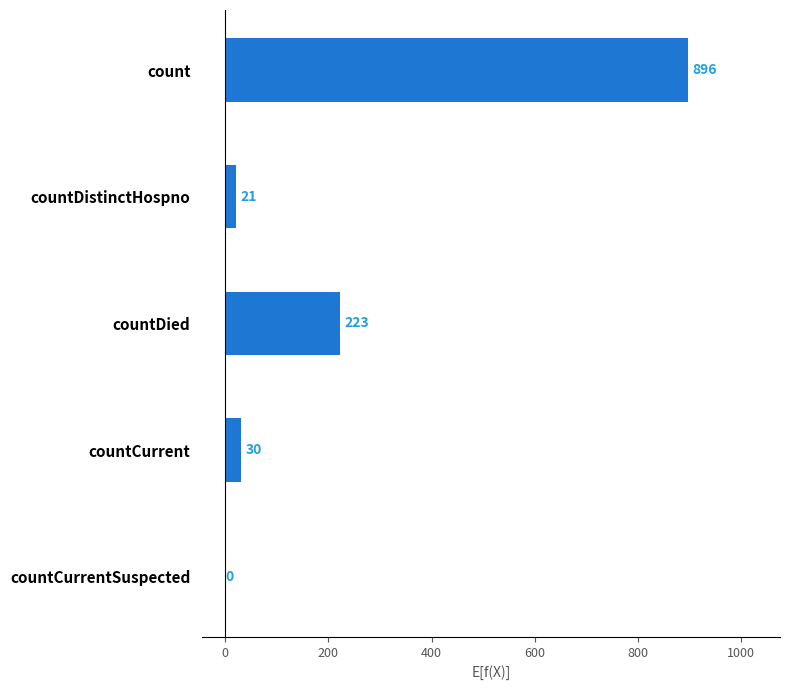

Does the chart contain stacked bars?

No